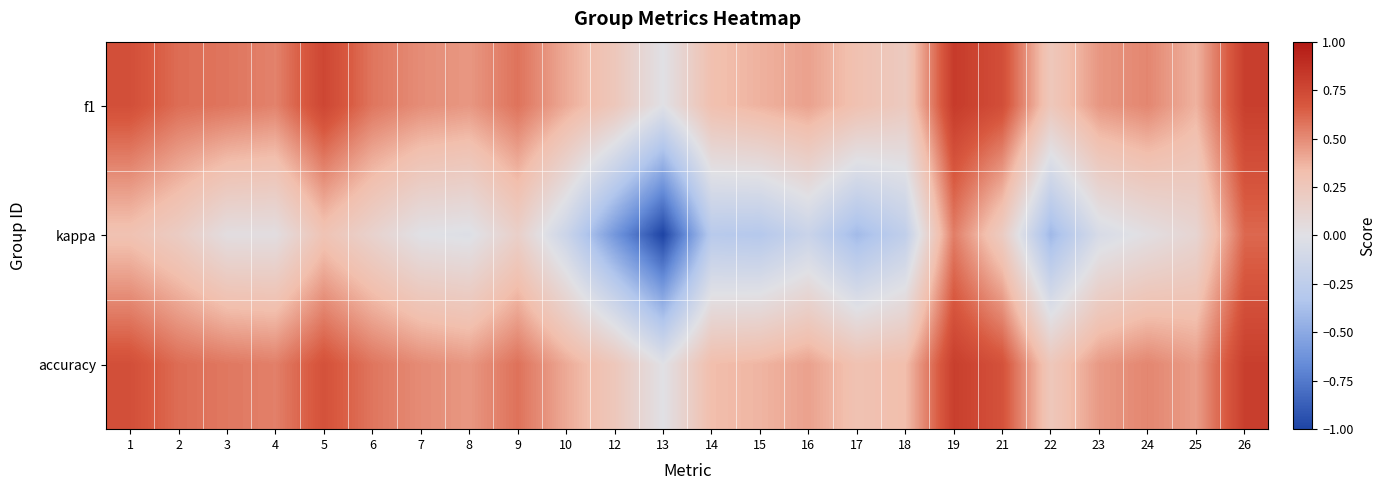

At which category does the chart reach its peak across all series?

19